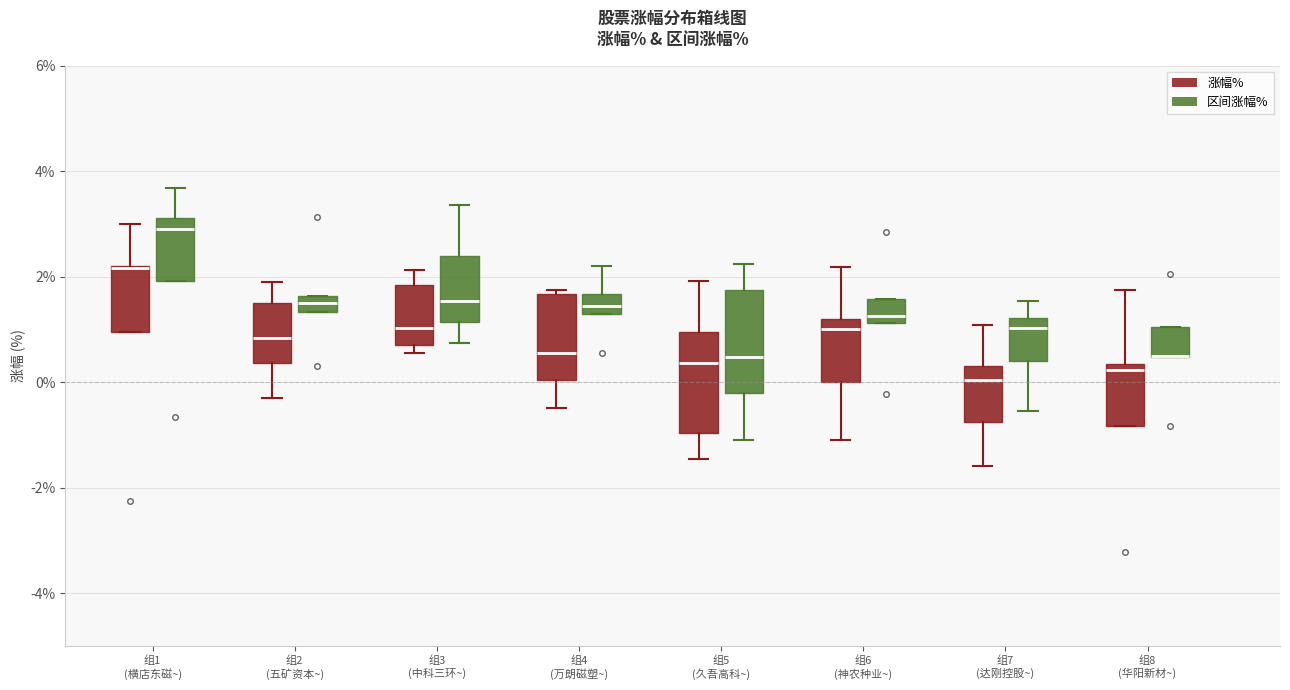

Reading left to right, read every box against the y-axis: the position of its median line, the range the box covers, and the ends of its whiskers. The values are not printed on the chart, so give them approximately, as read against the axis.

组1 (横店东磁~) (涨幅%): median 2.2 (drawn on the box's upper edge), box 1.0 to 2.2, whiskers 1.0 to 3.0
组1 (横店东磁~) (区间涨幅%): median 3.0, box 2.0 to 3.2, whiskers 2.0 to 3.6
组2 (五矿资本~) (涨幅%): median 0.8, box 0.4 to 1.6, whiskers -0.2 to 2.0
组2 (五矿资本~) (区间涨幅%): median 1.6 (inside the box), box 1.4 to 1.6, whiskers 1.4 to 1.6
组3 (中科三环~) (涨幅%): median 1.0, box 0.8 to 1.8, whiskers 0.6 to 2.2
组3 (中科三环~) (区间涨幅%): median 1.6, box 1.2 to 2.4, whiskers 0.8 to 3.4
组4 (万朗磁塑~) (涨幅%): median 0.6, box 0.0 to 1.6, whiskers -0.4 to 1.8
组4 (万朗磁塑~) (区间涨幅%): median 1.4 (inside the box), box 1.4 to 1.6, whiskers 1.4 to 2.2
组5 (久吾高科~) (涨幅%): median 0.4, box -1.0 to 1.0, whiskers -1.4 to 2.0
组5 (久吾高科~) (区间涨幅%): median 0.4, box -0.2 to 1.8, whiskers -1.0 to 2.2
组6 (神农种业~) (涨幅%): median 1.0, box 0.0 to 1.2, whiskers -1.0 to 2.2
组6 (神农种业~) (区间涨幅%): median 1.2 (just above the box's lower edge), box 1.2 to 1.6, whiskers 1.2 to 1.6
组7 (达刚控股~) (涨幅%): median 0.0, box -0.8 to 0.4, whiskers -1.6 to 1.0
组7 (达刚控股~) (区间涨幅%): median 1.0, box 0.4 to 1.2, whiskers -0.6 to 1.6
组8 (华阳新材~) (涨幅%): median 0.2, box -0.8 to 0.4, whiskers -0.8 to 1.8
组8 (华阳新材~) (区间涨幅%): median 0.6 (drawn on the box's lower edge), box 0.4 to 1.0, whiskers 0.4 to 1.0